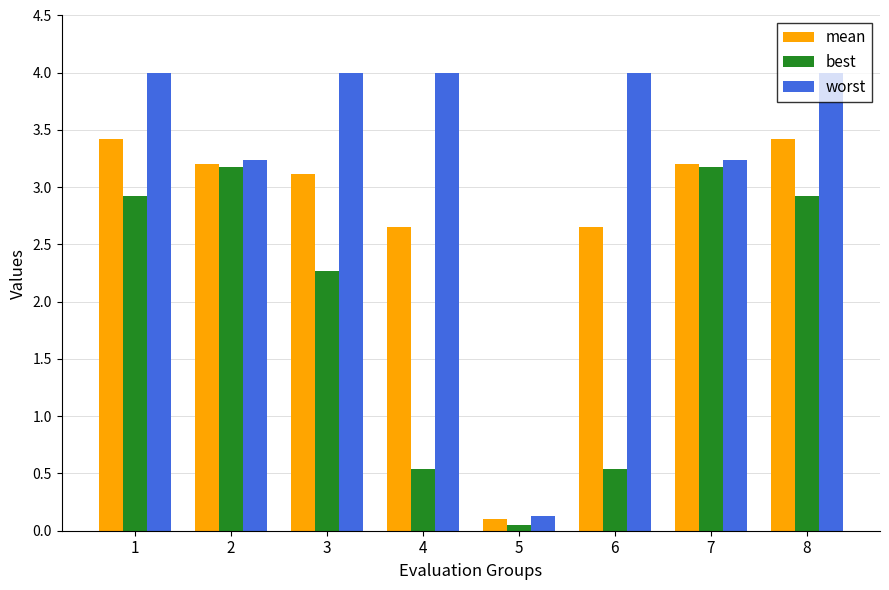

List the series in order of their overall mean, highest first.

worst, mean, best